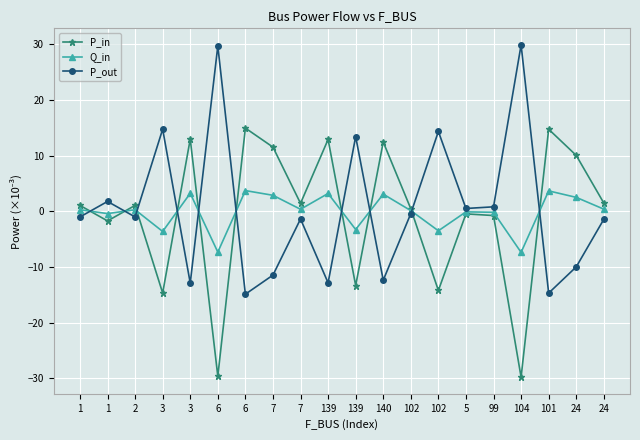

What is the total value across all series at 6?

-7.3